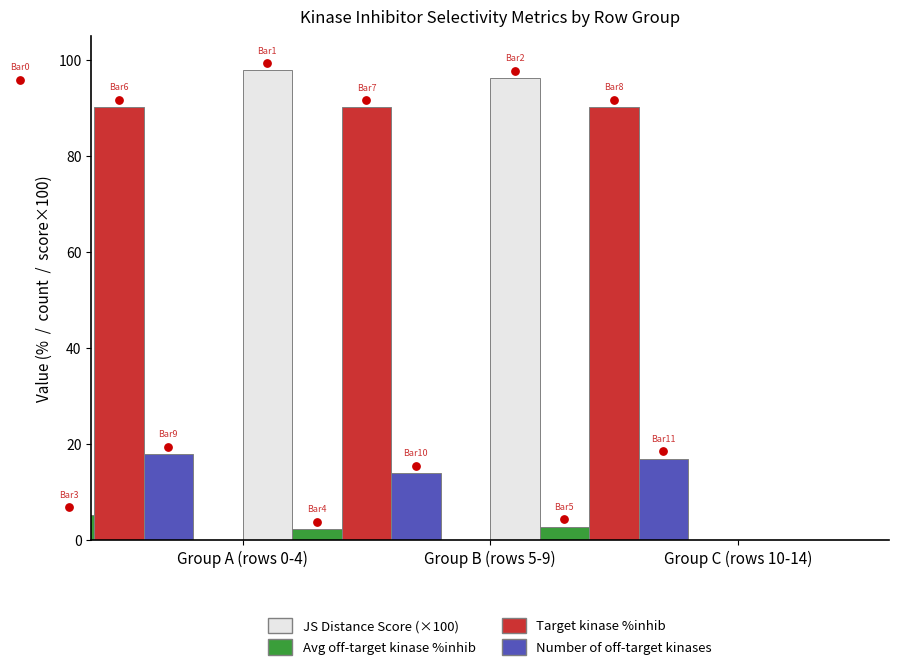

What is the total value across all series at Group A (rows 0-4)?

208.1